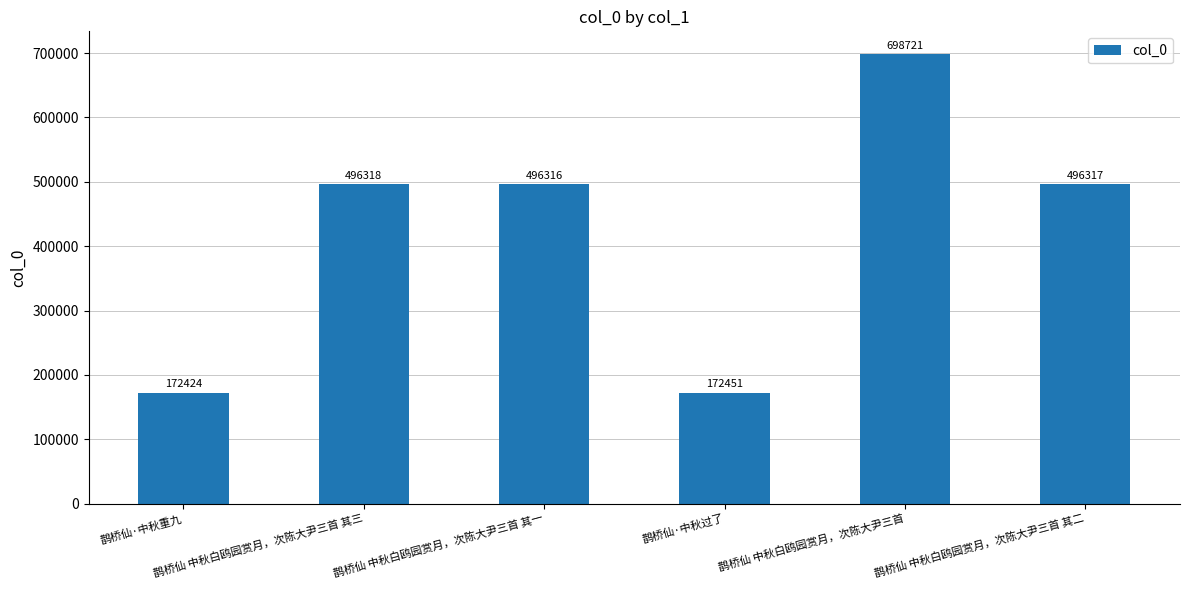

List the labels in order of value, largest first.

鹊桥仙 中秋白鸥园赏月，次陈大尹三首, 鹊桥仙 中秋白鸥园赏月，次陈大尹三首 其三, 鹊桥仙 中秋白鸥园赏月，次陈大尹三首 其二, 鹊桥仙 中秋白鸥园赏月，次陈大尹三首 其一, 鹊桥仙·中秋过了, 鹊桥仙·中秋重九